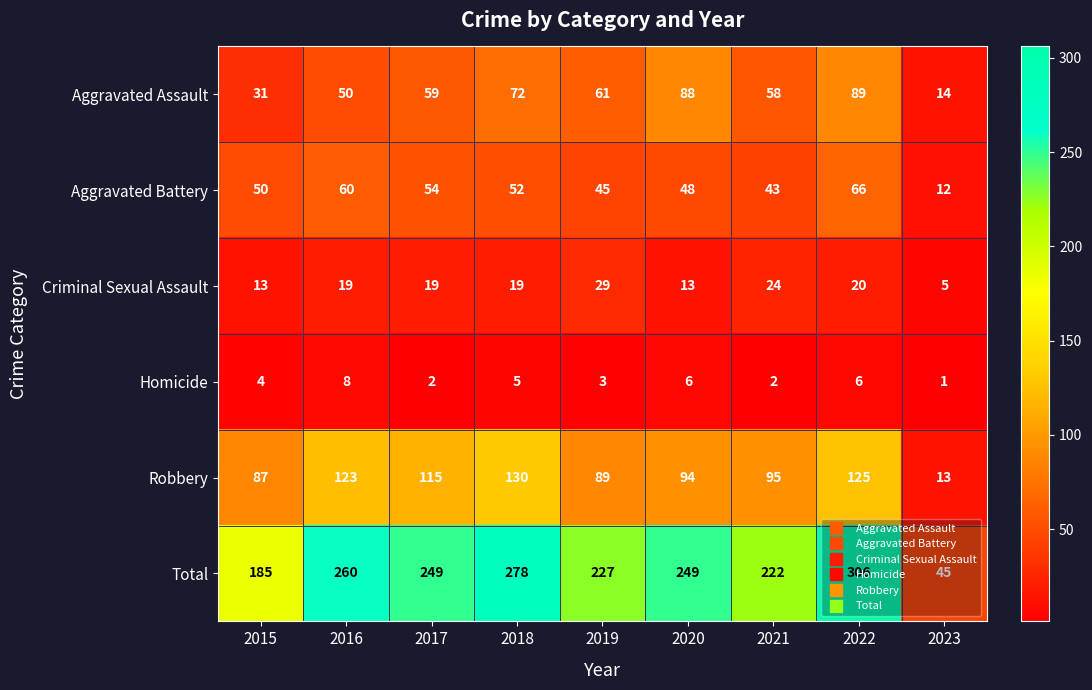

Which category has the lowest value across all series?

2023